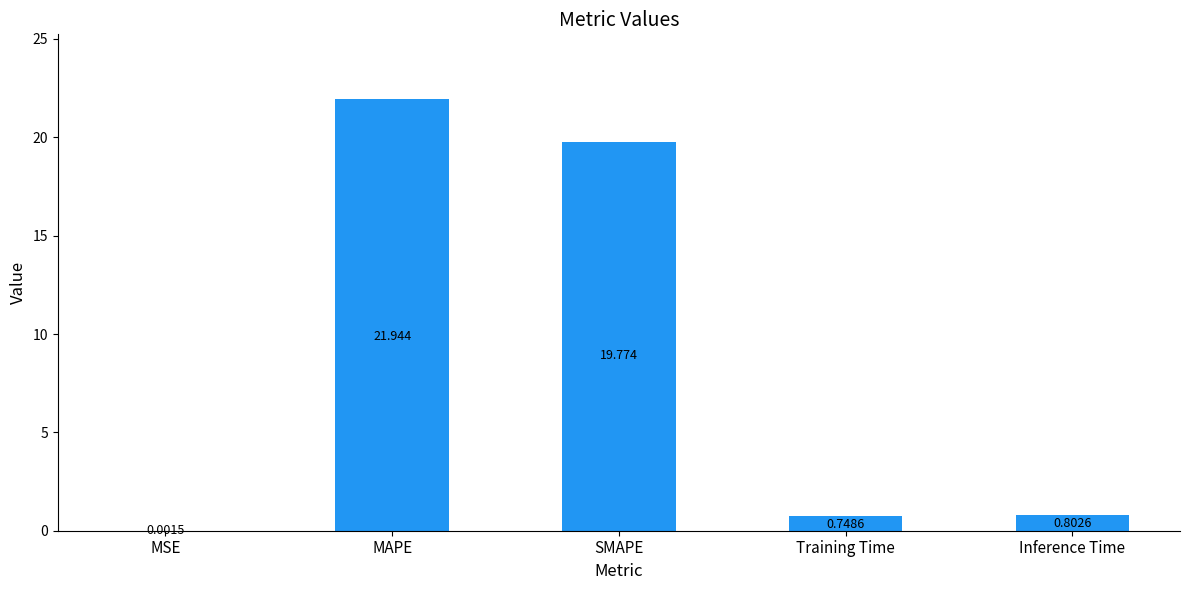

The chart shows a value of 9.1 at SMAPE. True or false?

False